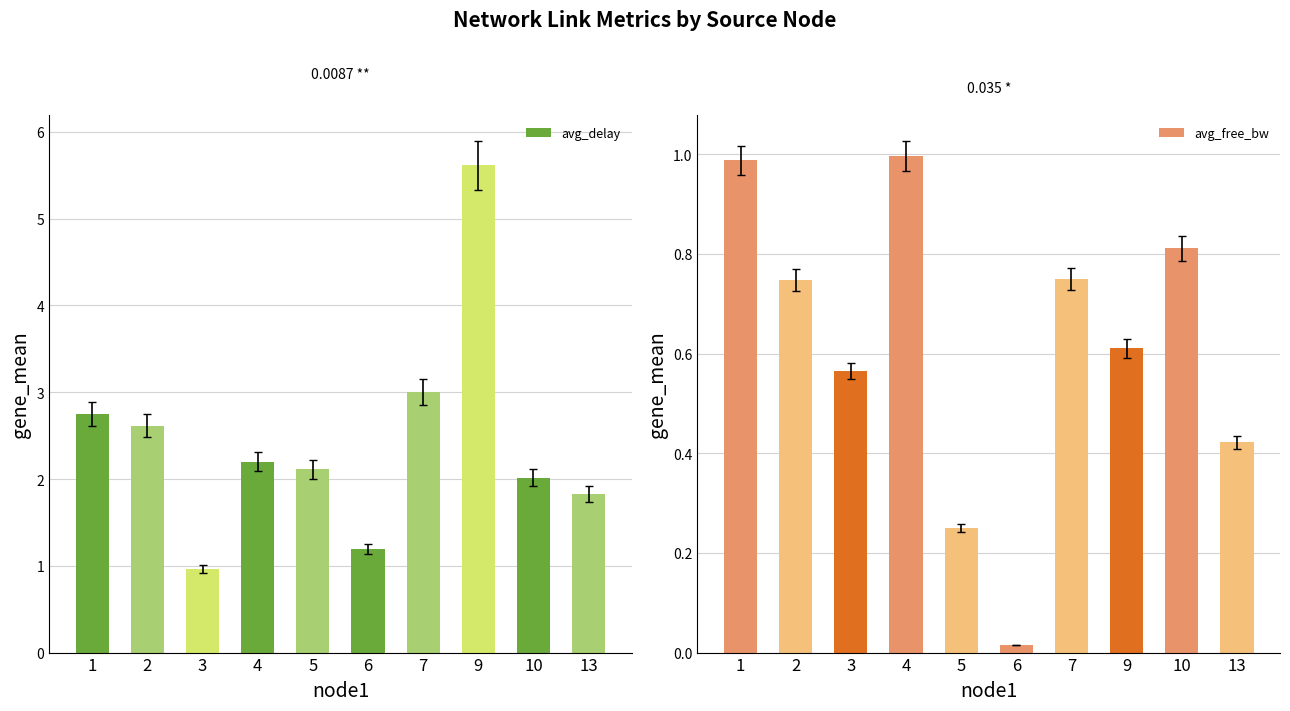

Which has a higher value, 4 or 5?

4